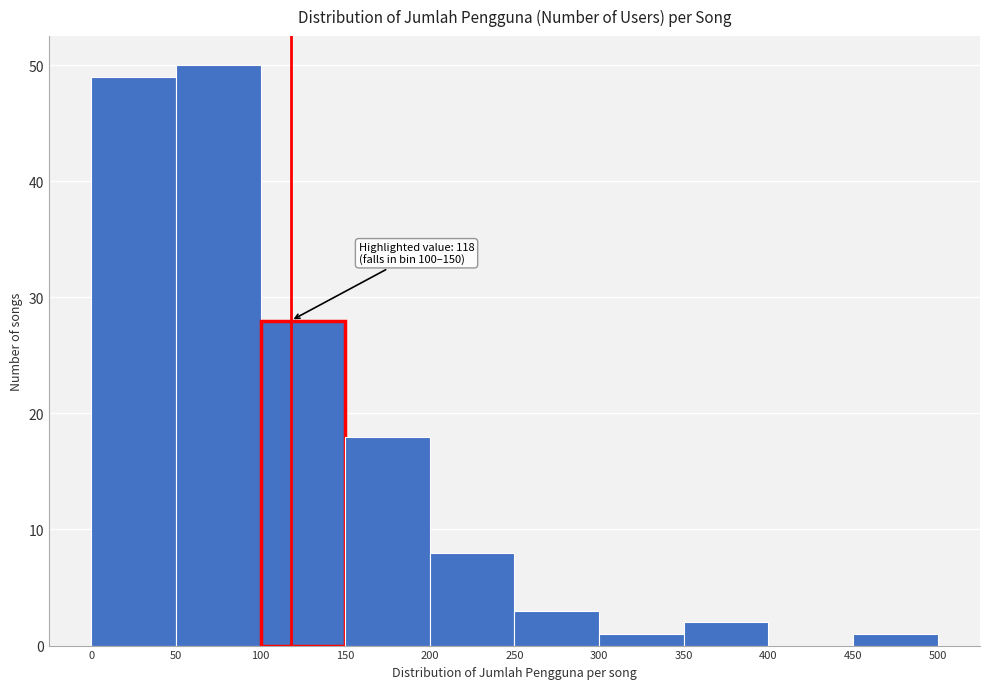

Which range on the x-axis has the tallest bar?

50 to 100